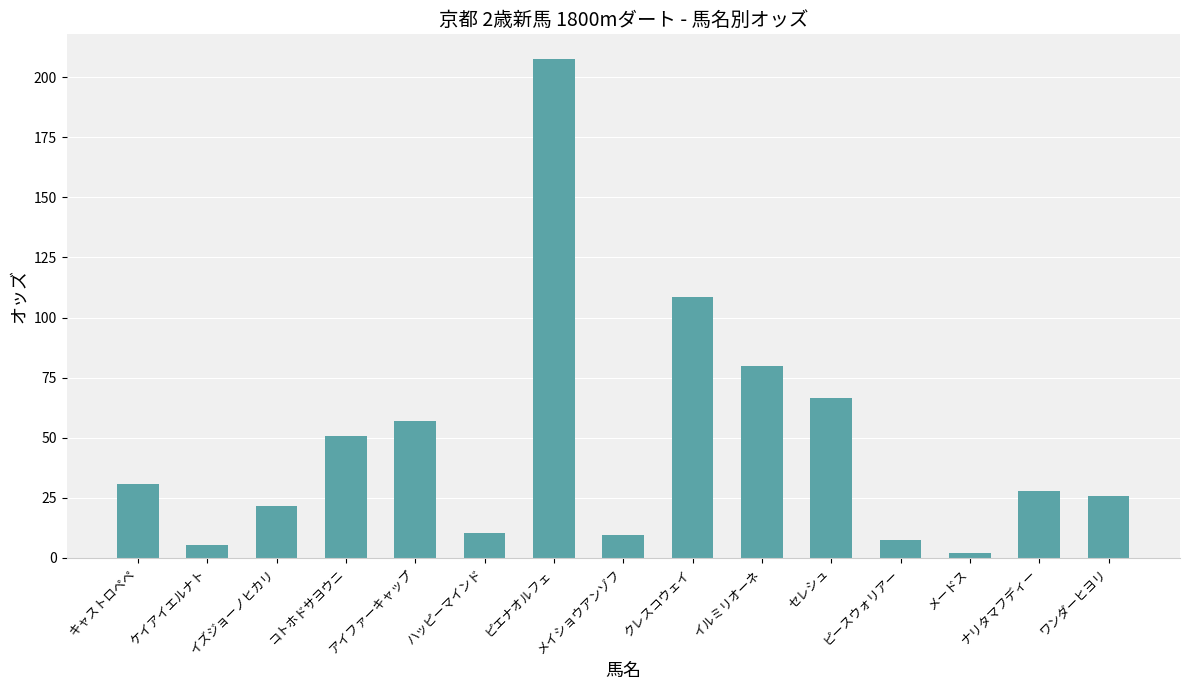

What is the greatest value displayed?

207.4